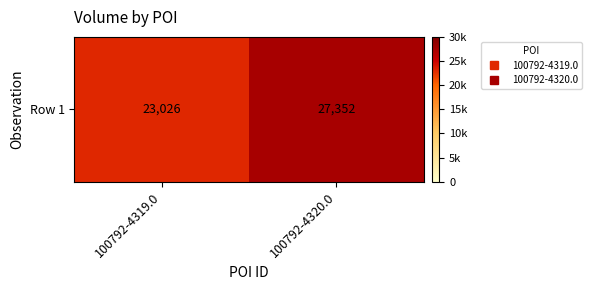

What is the smallest value displayed?

23026